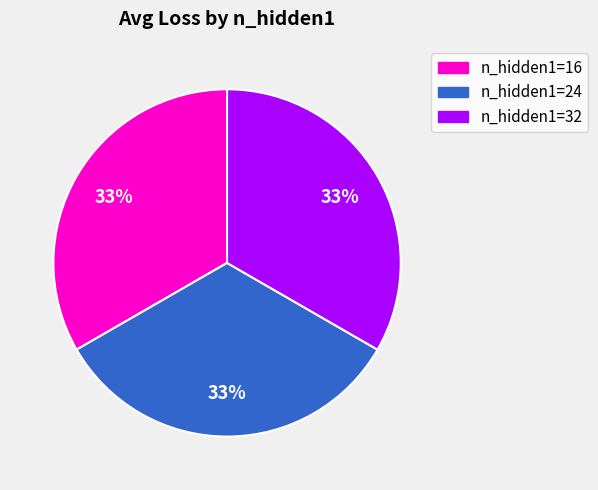

To the nearest percent, what is the average slice percentage?

33%